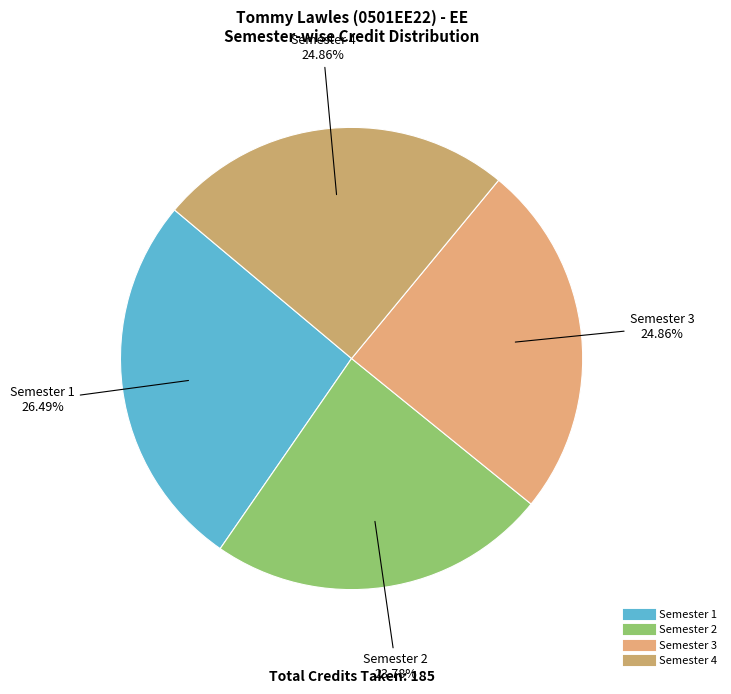

What is the ratio of the value at Semester 1 to the value at Semester 3?

1.1